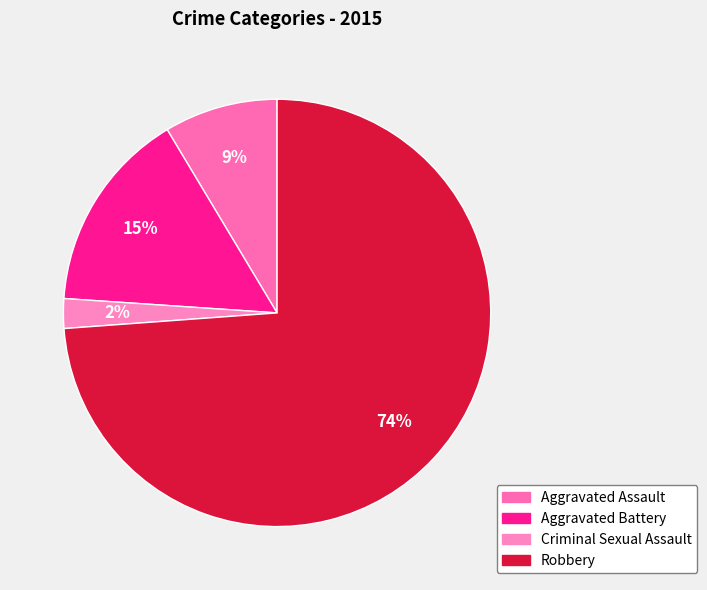

Count the number of slices in the pie.

4